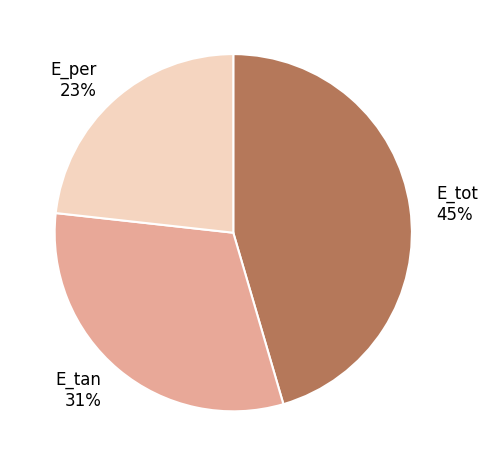

Does E_per represent more than half of the total?

No